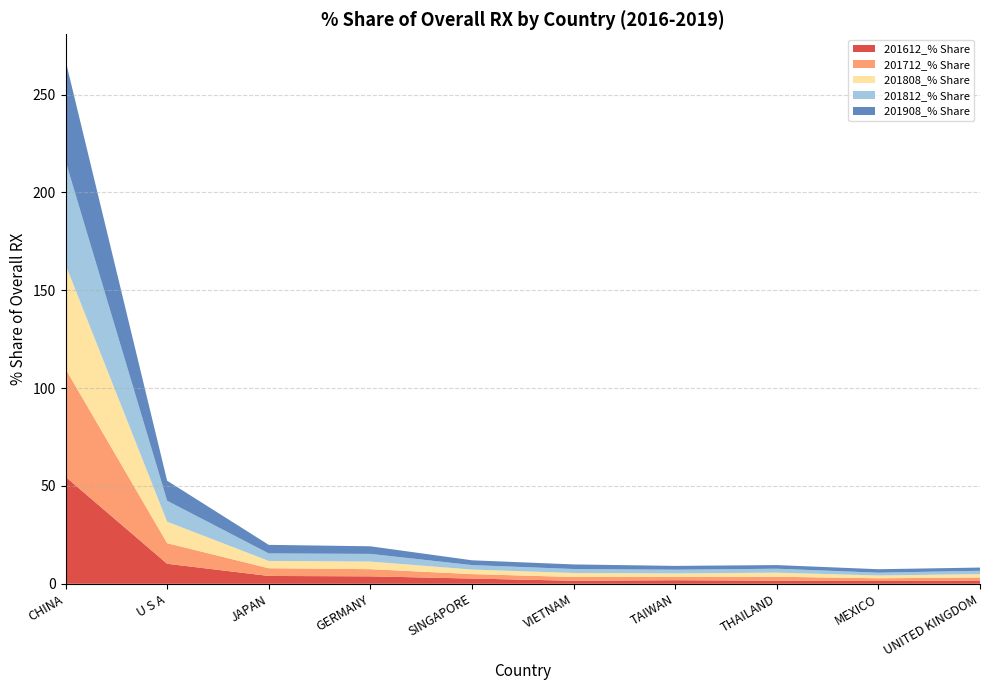

Reading left to right, transcribe all the data shown in this chart.

201612_% Share: 54.7	10.2	4.0	3.8	2.7	1.5	1.8	1.6	1.4	1.6
201712_% Share: 55.1	10.5	4.0	3.7	2.3	1.9	1.7	2.0	1.4	1.6
201808_% Share: 53.3	11.0	3.7	3.9	2.3	2.1	1.8	2.1	1.4	1.7
201812_% Share: 53.0	10.7	3.8	3.9	2.3	2.0	1.9	2.0	1.4	1.7
201908_% Share: 51.4	10.2	4.4	3.9	2.5	2.3	1.9	1.9	1.8	1.7